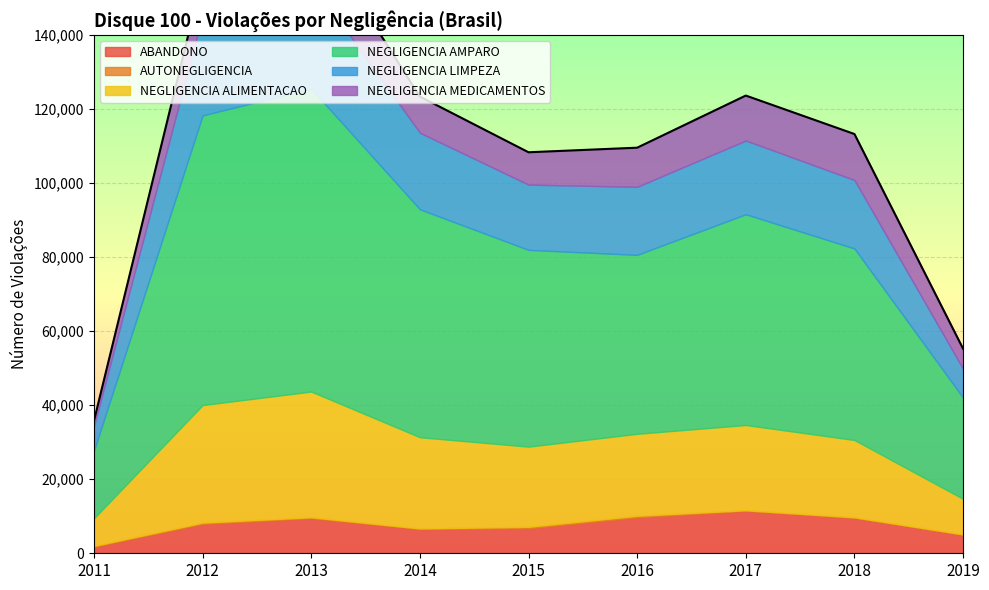

True or false: NEGLIGENCIA MEDICAMENTOS and NEGLIGENCIA AMPARO cross at least once.

False